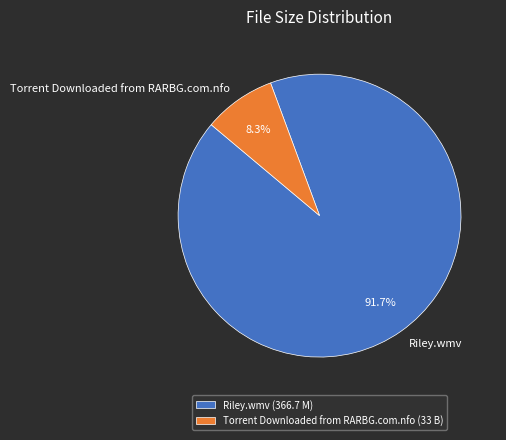

Which category has the smallest portion of the pie?

Torrent Downloaded from RARBG.com.nfo